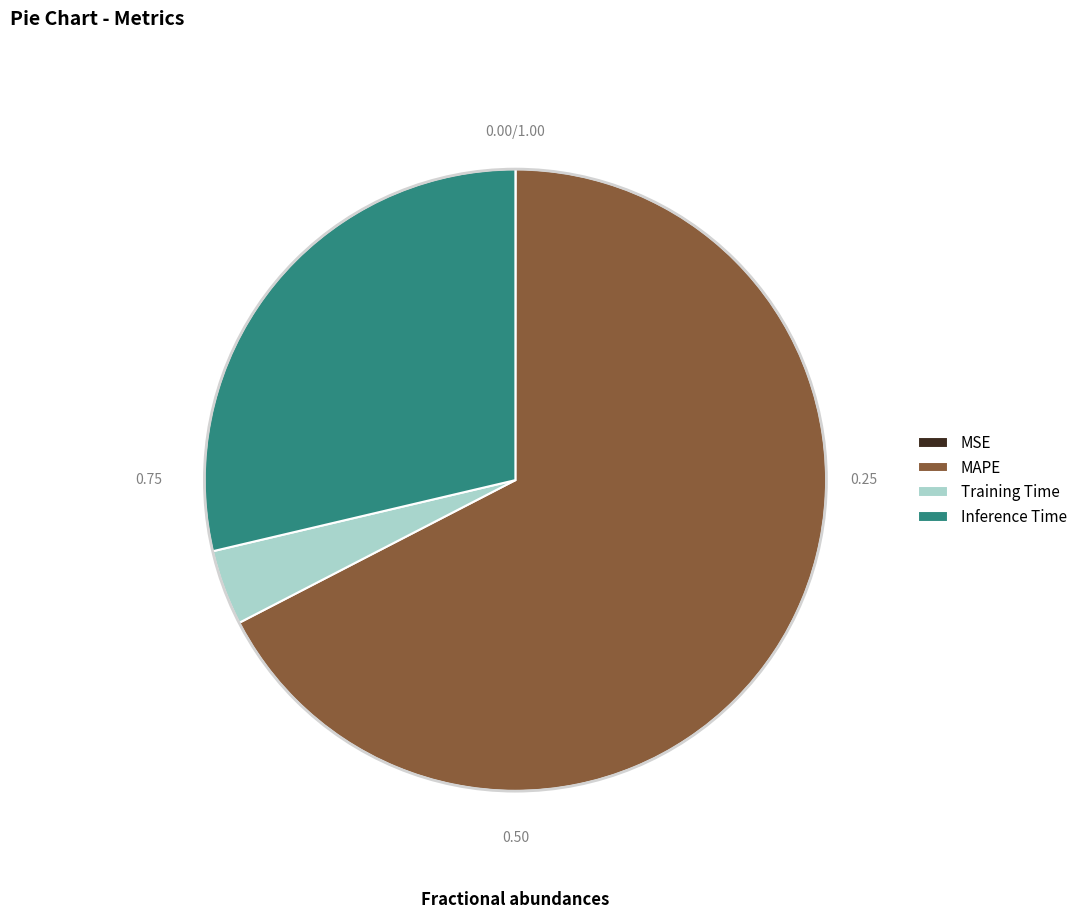

Is there a majority slice in this chart?

Yes